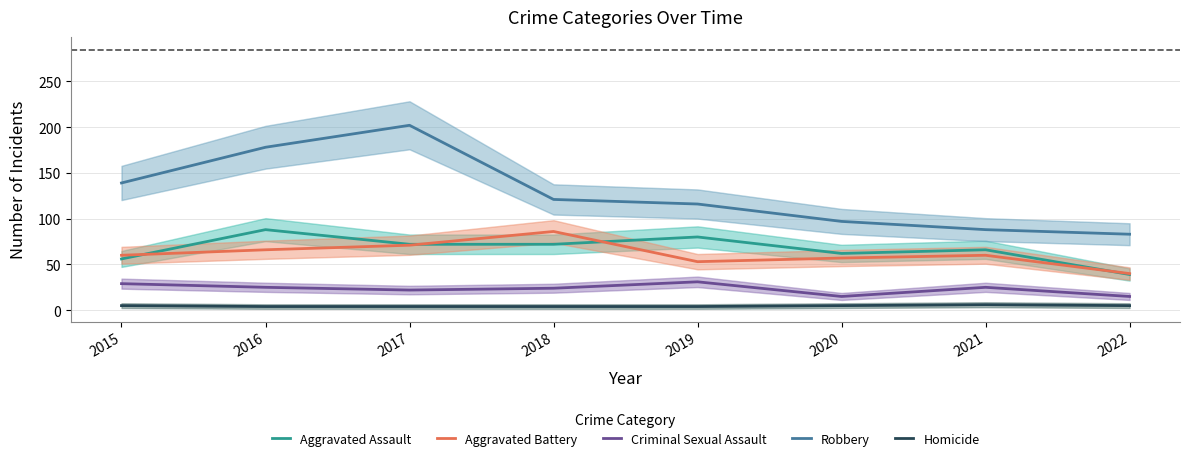

How many interior local peaks does the Aggravated Assault series have?

3